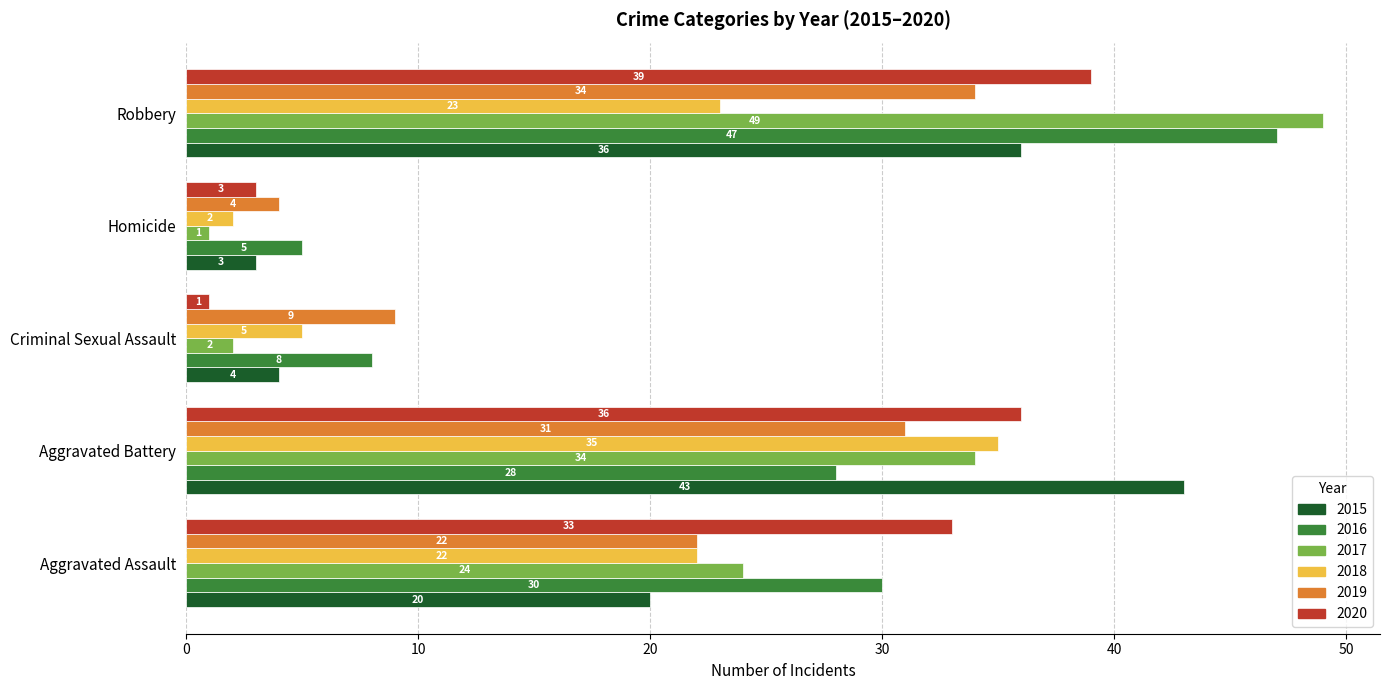

Which series has the widest spread of values?

2017